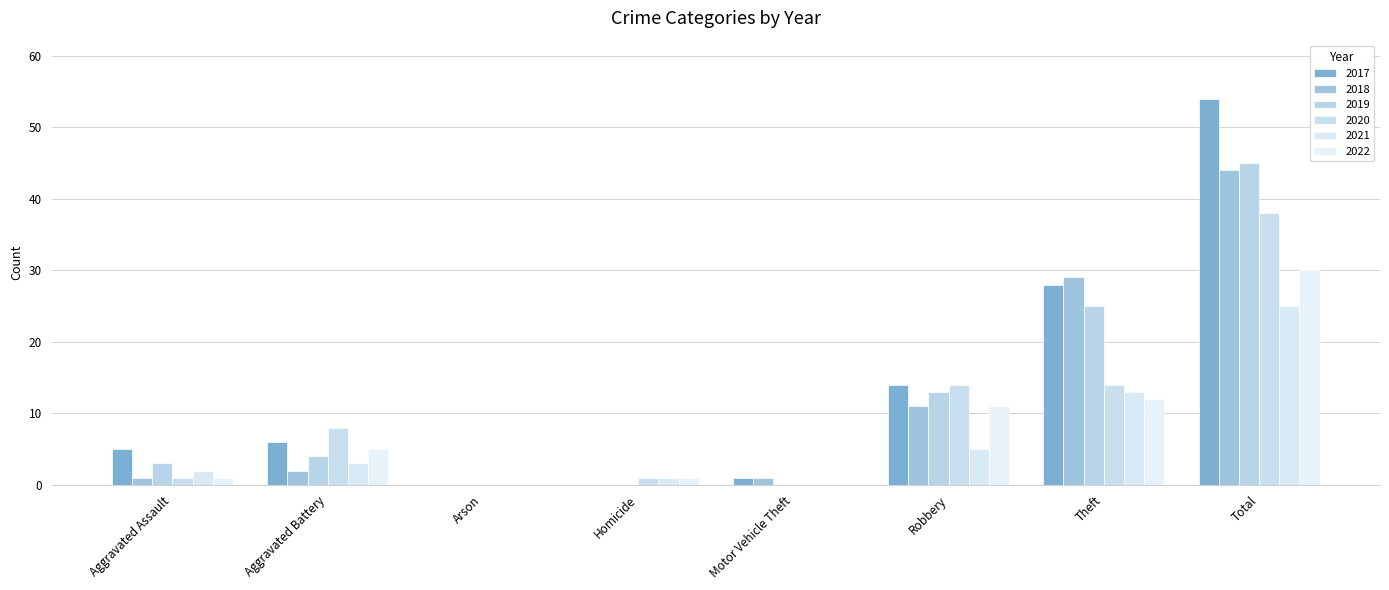

Count the number of data series in this chart.

6